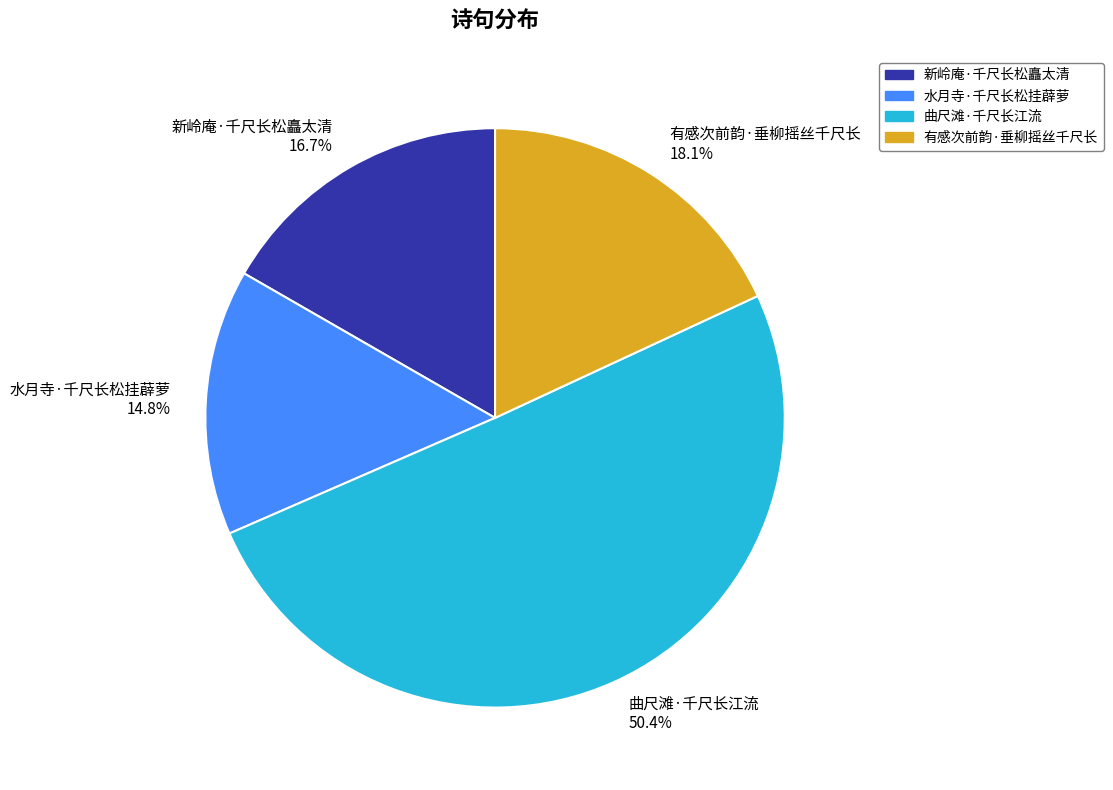

To the nearest percent, what is the combined percentage of 有感次前韵·垂柳摇丝千尺长 and 新岭庵·千尺长松矗太清?

35%